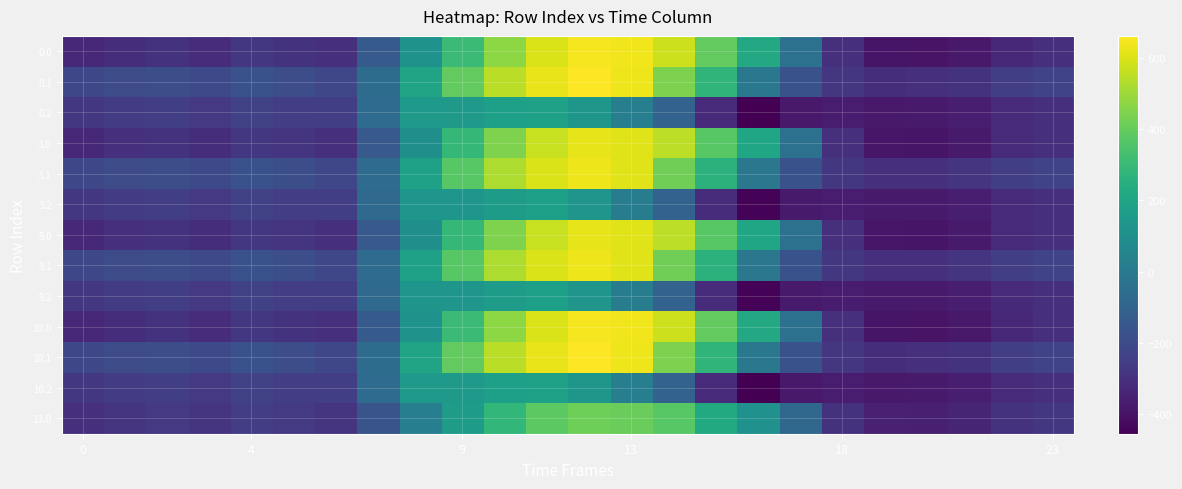

Reading left to right, list all the values displayed in this chart.

0.0: -332.0	-309.4	-293.0	-311.6	-275.7	-289.8	-303.9	-139.2	114.2	305.0	470.9	596.4	647.9	635.9	577.9	391.8	220.8	-33.9	-307.0	-390.1	-396.2	-377.6	-326.4	-305.9
0.1: -214.4	-200.9	-188.0	-209.4	-174.8	-190.0	-217.5	-61.0	195.6	393.6	548.3	625.1	661.8	633.0	440.1	277.4	-9.5	-174.1	-277.9	-307.4	-304.3	-290.1	-249.5	-232.1
0.2: -273.8	-261.3	-249.0	-271.0	-237.0	-253.1	-248.3	-65.1	145.7	143.3	173.6	183.8	134.5	22.0	-104.6	-319.7	-455.4	-378.7	-370.8	-378.6	-375.6	-361.8	-321.8	-304.7
3.0: -328.6	-306.4	-290.1	-308.7	-272.8	-286.9	-301.8	-142.2	103.1	286.7	447.6	569.5	619.2	607.7	552.2	371.1	206.9	-39.4	-304.9	-385.7	-391.4	-373.0	-322.3	-301.9
3.1: -213.4	-199.9	-187.0	-208.4	-173.7	-188.9	-217.2	-65.4	183.0	373.3	523.0	598.1	633.2	605.1	420.8	260.7	-14.0	-173.1	-276.1	-305.3	-302.4	-288.2	-247.6	-230.2
3.2: -272.9	-260.3	-248.0	-270.0	-236.0	-252.0	-249.0	-71.4	132.6	132.4	163.8	175.3	127.9	19.5	-102.5	-312.5	-443.9	-373.4	-368.3	-376.6	-373.8	-359.9	-319.9	-302.8
9.0: -328.6	-306.4	-290.1	-308.7	-272.8	-286.9	-301.8	-142.2	103.1	286.7	447.6	569.5	619.2	607.7	552.2	371.1	206.9	-39.4	-304.9	-385.7	-391.4	-373.0	-322.3	-301.9
9.1: -213.4	-199.9	-187.0	-208.4	-173.7	-188.9	-217.2	-65.4	183.0	373.3	523.0	598.1	633.2	605.1	420.8	260.7	-14.0	-173.1	-276.1	-305.3	-302.4	-288.2	-247.6	-230.2
9.2: -272.9	-260.3	-248.0	-270.0	-236.0	-252.0	-249.0	-71.4	132.6	132.4	163.8	175.3	127.9	19.5	-102.5	-312.5	-443.9	-373.4	-368.3	-376.6	-373.8	-359.9	-319.9	-302.8
10.0: -332.0	-309.4	-293.0	-311.6	-275.7	-289.8	-303.9	-139.2	114.2	305.0	470.9	596.4	647.9	635.9	577.9	391.8	220.8	-33.9	-307.0	-390.1	-396.2	-377.6	-326.4	-305.9
10.1: -214.4	-200.9	-188.0	-209.4	-174.8	-190.0	-217.5	-61.0	195.6	393.6	548.3	625.1	661.8	633.0	440.1	277.4	-9.5	-174.1	-277.9	-307.4	-304.3	-290.1	-249.5	-232.1
10.2: -273.8	-261.3	-249.0	-271.0	-237.0	-253.1	-248.3	-65.1	145.7	143.3	173.6	183.8	134.5	22.0	-104.6	-319.7	-455.4	-378.7	-370.8	-378.6	-375.6	-361.8	-321.8	-304.7
13.0: -304.4	-284.9	-269.2	-288.3	-252.0	-265.9	-287.1	-163.9	24.2	157.0	282.5	378.2	415.6	408.1	370.1	223.9	107.9	-78.7	-290.4	-354.1	-357.3	-340.0	-293.0	-273.5